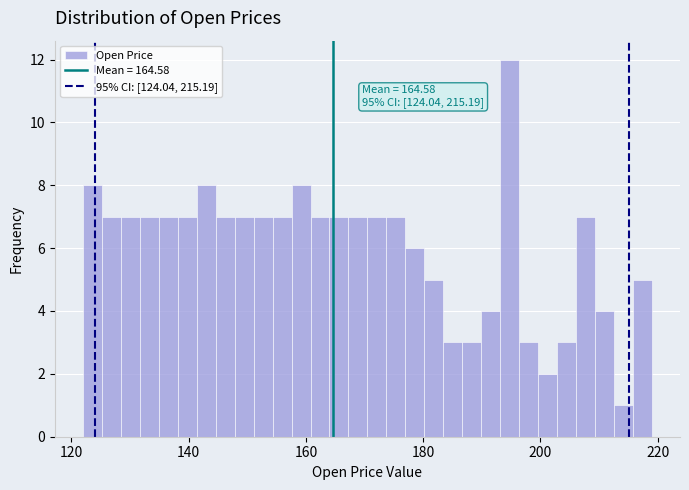

Read against the x-axis, roughly where is the centre of the tallest bar?

194